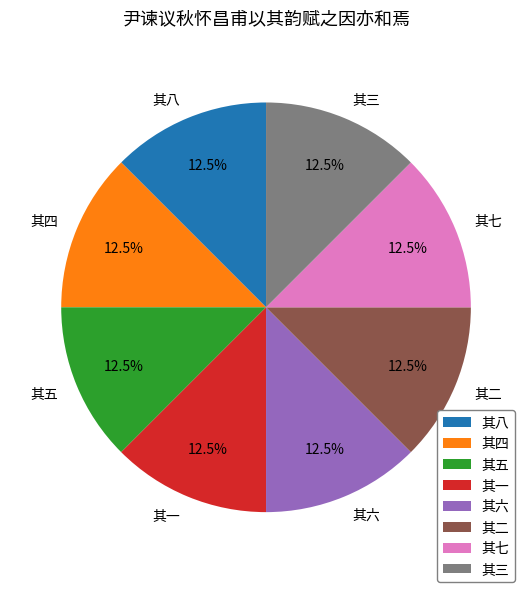

What is the ratio of the value at 其八 to the value at 其二?

1.0